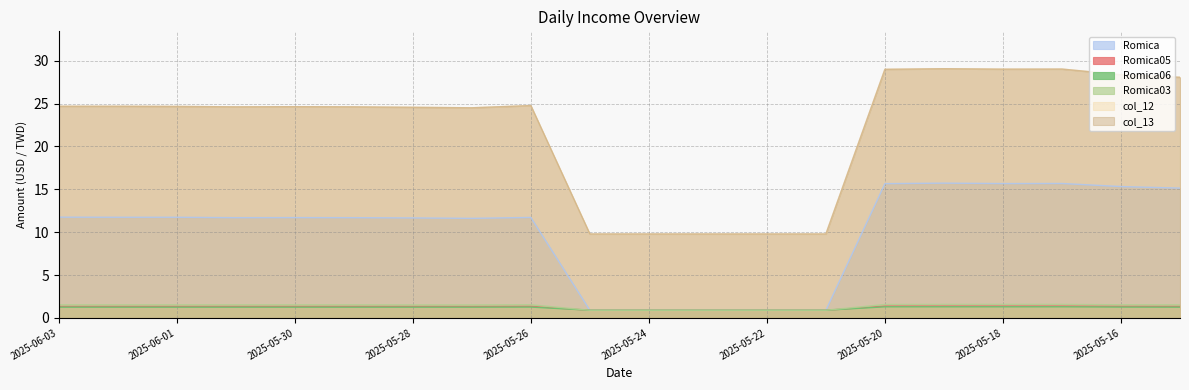

What is the spread (max minus min) of values at 2025-05-24?

8.9